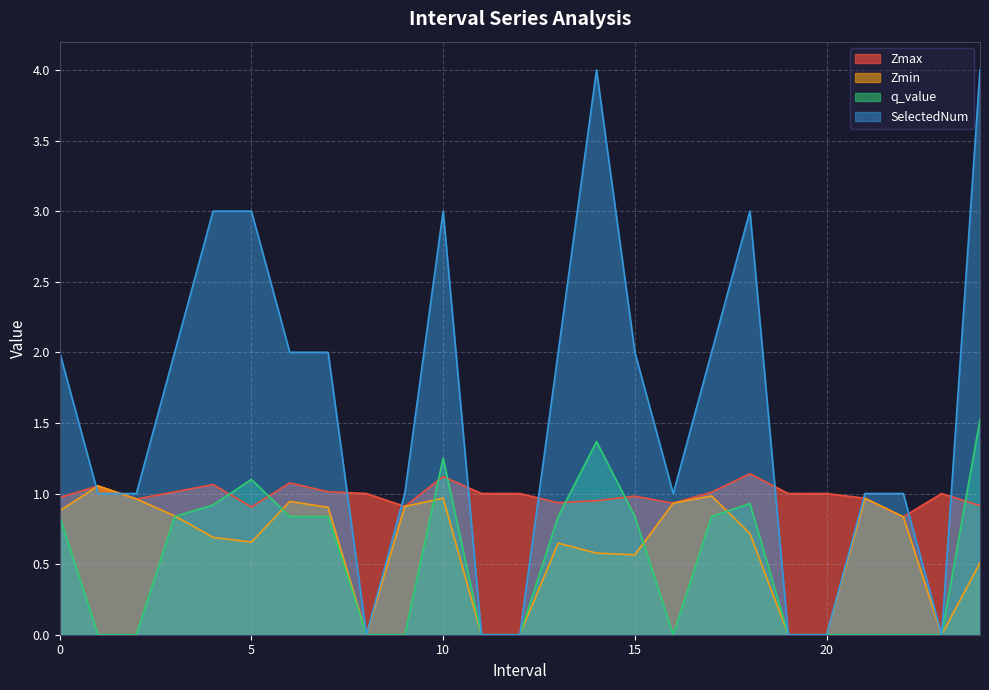

How many lines are shown in the chart?

4